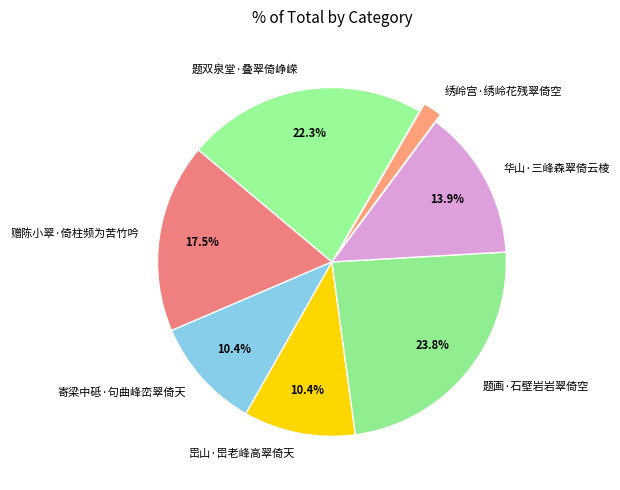

True or false: 寄梁中砥·句曲峰峦翠倚天 accounts for 23% of the total.

False